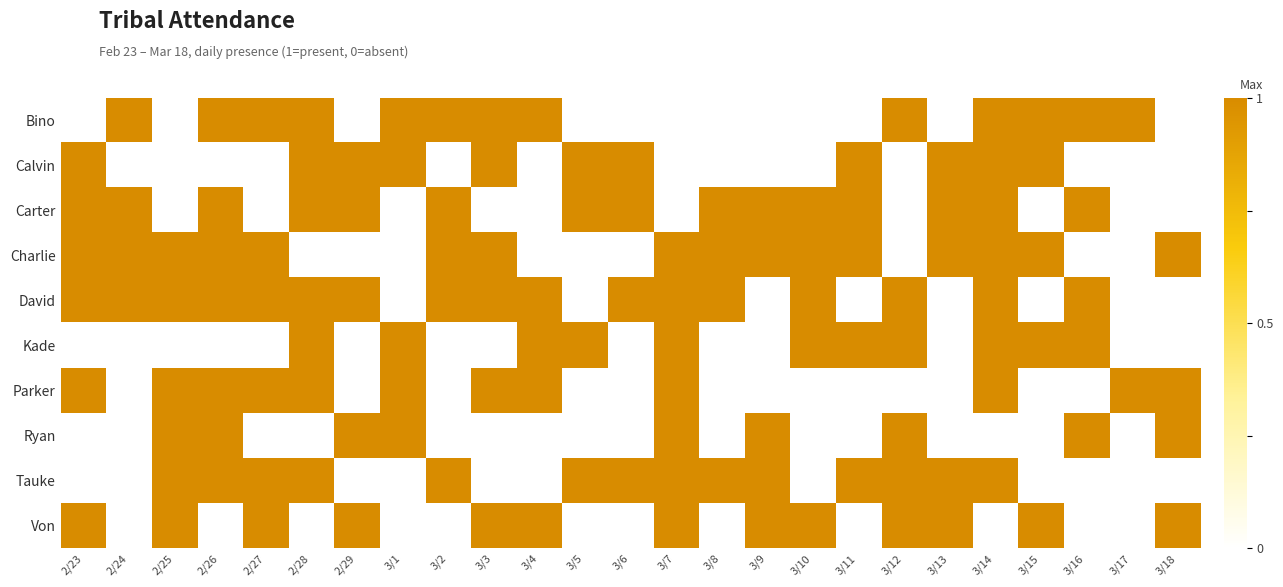

What is the maximum value shown in the chart?

1